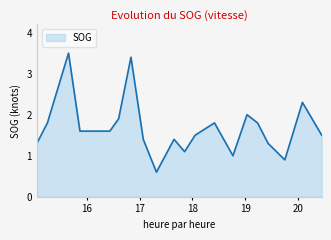

What is the difference between the maximum and minimum values?

2.9